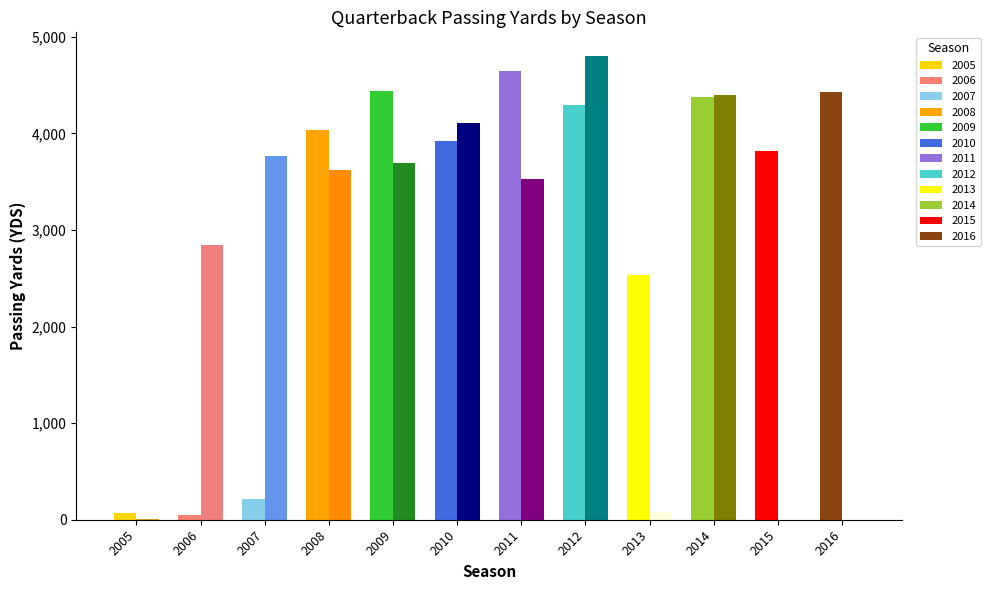

Rank the categories by Tom Brady value from lowest to highest.

2015, 2016, 2005, 2013, 2006, 2011, 2008, 2009, 2007, 2010, 2014, 2012